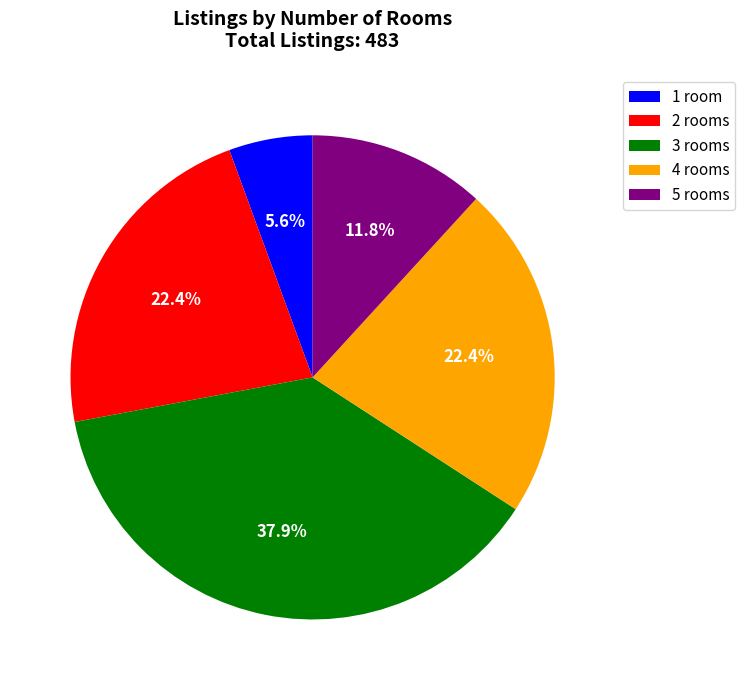

How much of the chart is everything except 1?

94.4%